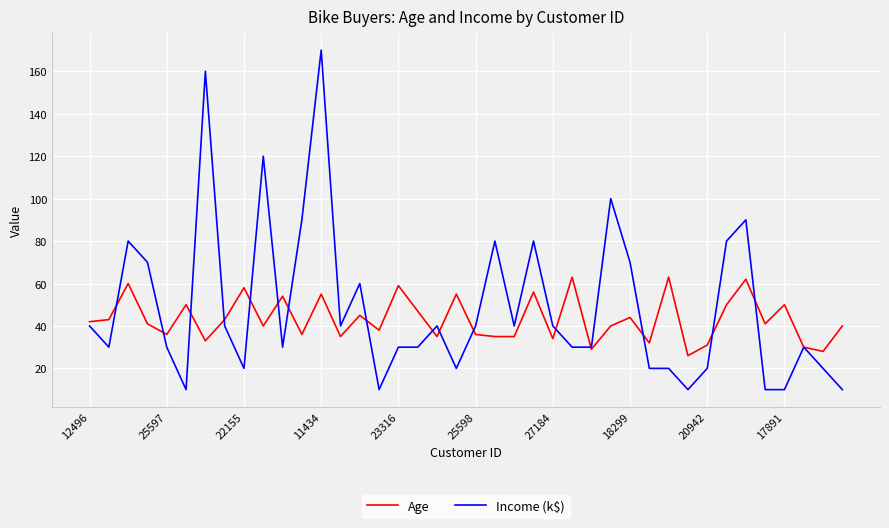

What is the greatest value displayed?

170